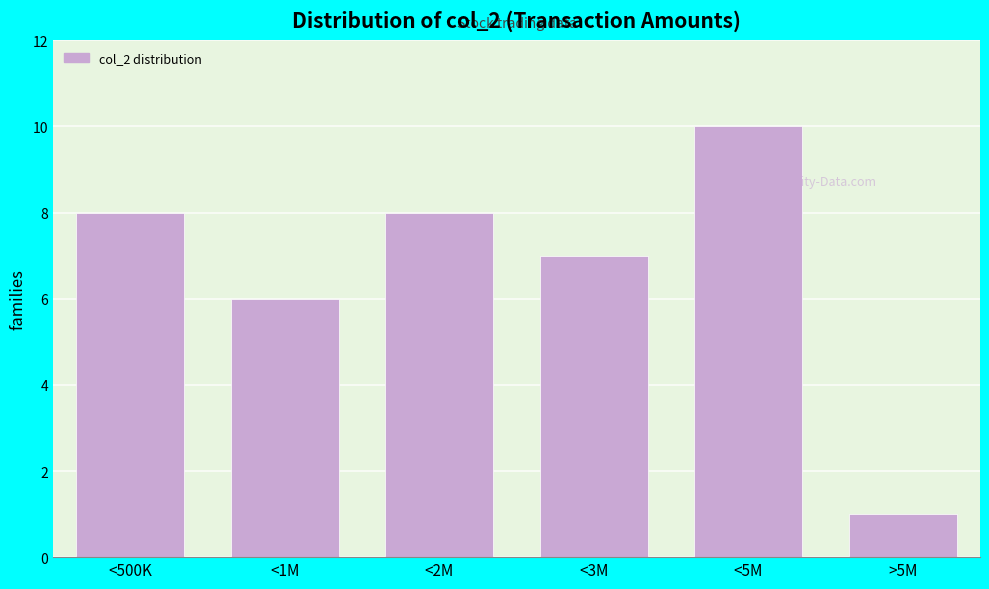

Reading right to left, transcribe all the data shown in this chart.

>5M=1	<5M=10	<3M=7	<2M=8	<1M=6	<500K=8